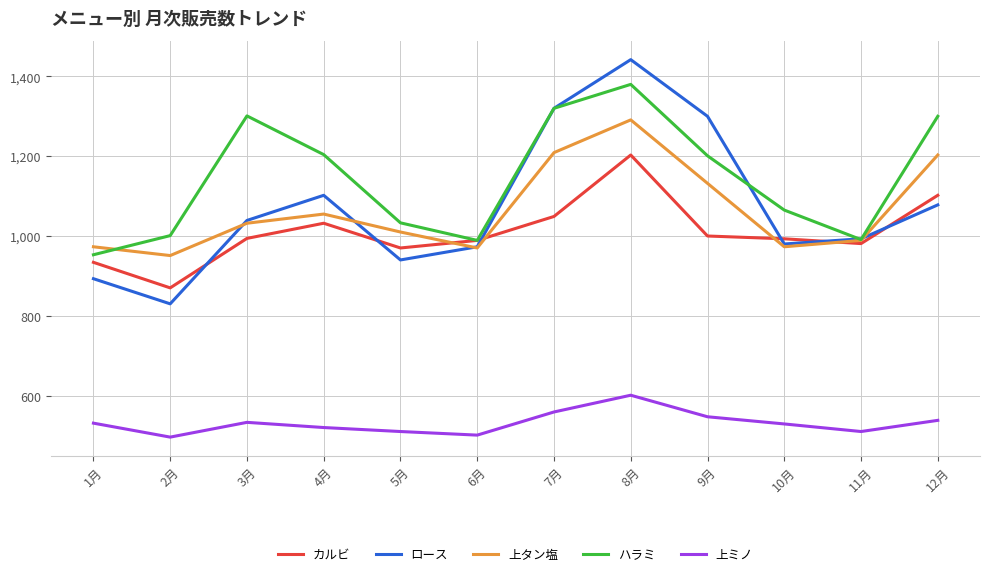

What are all the series names shown in the legend?

カルビ, ロース, 上タン塩, ハラミ, 上ミノ